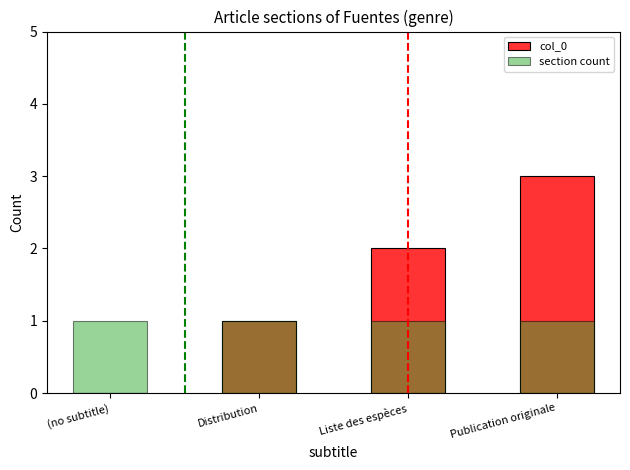

Rank the series by their average value, from lowest to highest.

section count, col_0